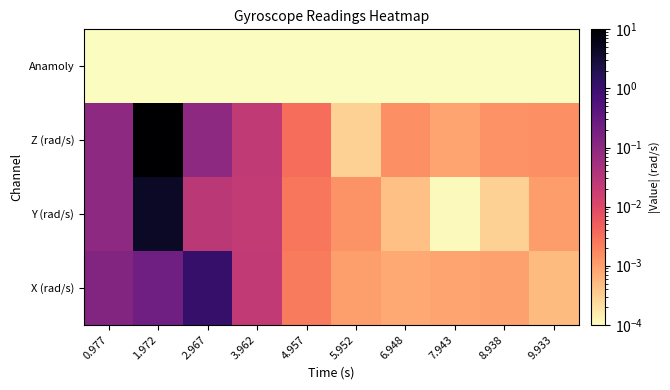

Reading left to right, what are all the values shown in this chart?

X (rad/s): 0.977=0.1	1.972=0.2	2.967=1.1	3.962=0.0	4.957=0.0	5.952=0.0	6.948=0.0	7.943=0.0	8.938=0.0	9.933=0.0
Y (rad/s): 0.977=0.1	1.972=4.3	2.967=0.0	3.962=0.0	4.957=0.0	5.952=0.0	6.948=0.0	7.943=0.0	8.938=0.0	9.933=0.0
Z (rad/s): 0.977=0.1	1.972=12.4	2.967=0.1	3.962=0.0	4.957=0.0	5.952=0.0	6.948=0.0	7.943=0.0	8.938=0.0	9.933=0.0
Anamoly: 0.977=0.0	1.972=0.0	2.967=0.0	3.962=0.0	4.957=0.0	5.952=0.0	6.948=0.0	7.943=0.0	8.938=0.0	9.933=0.0